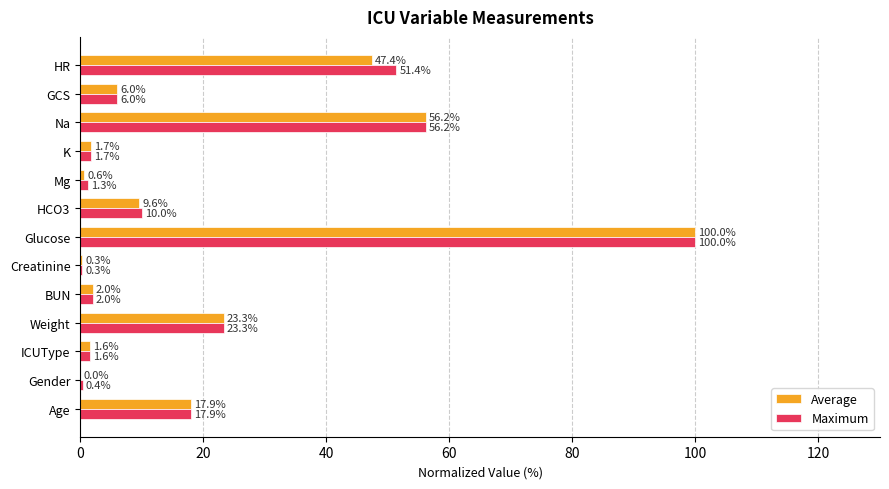

At which label is Maximum closest to 50?

HR